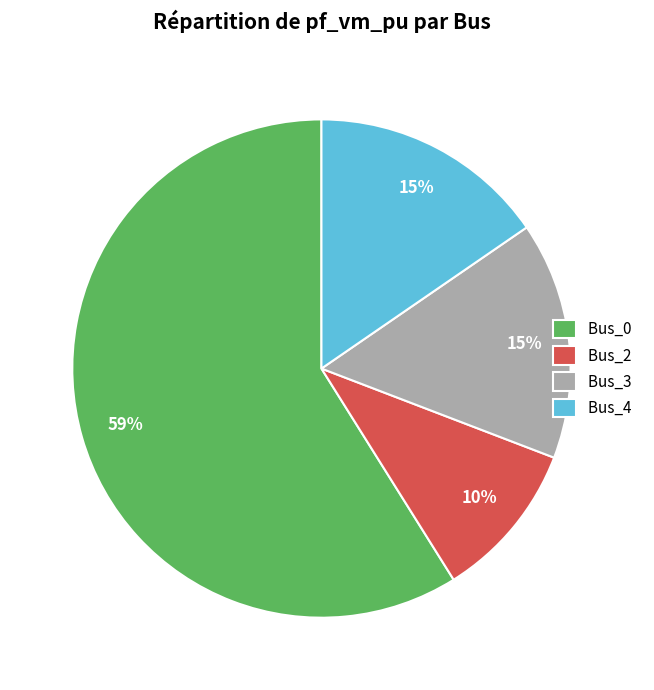

To the nearest percent, what is the difference between the largest and smallest slice percentages?

49%